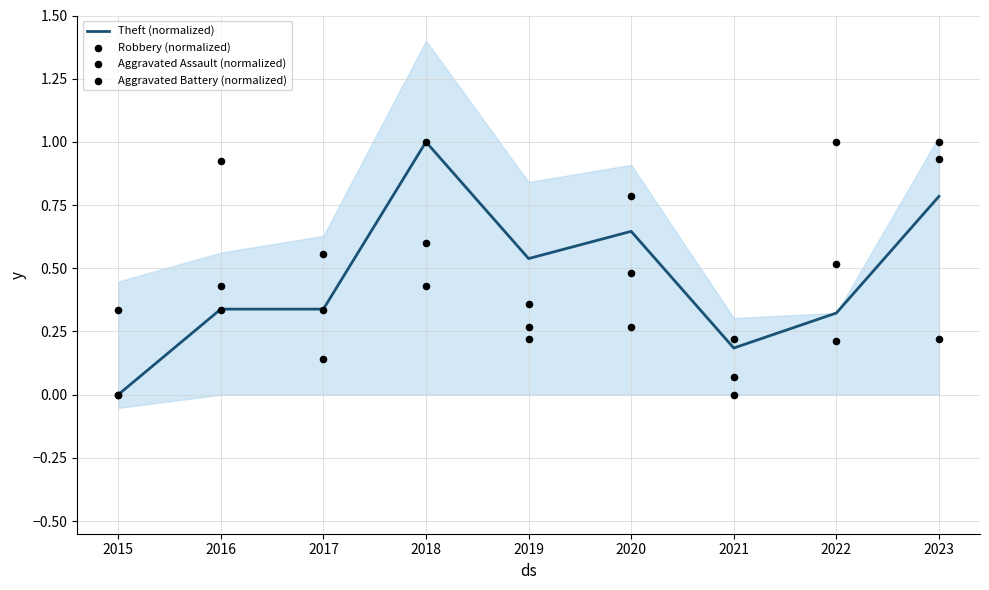

Which series has the widest spread of Y values?

Theft (normalized)